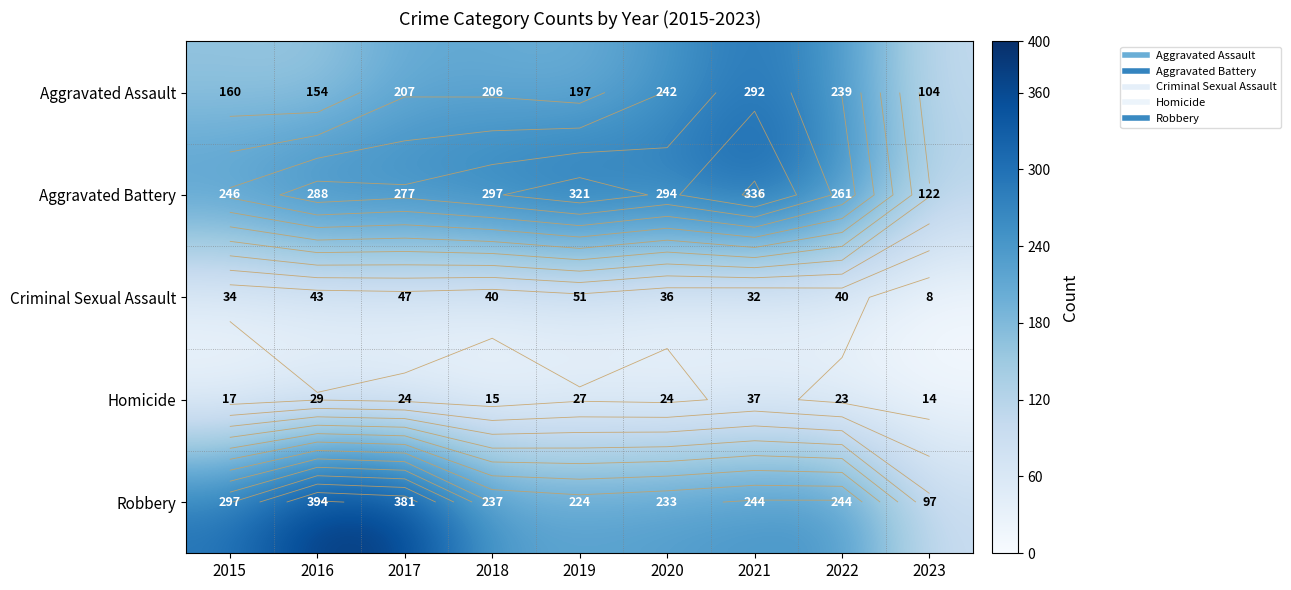

What is the average value of the Aggravated Assault series?

200